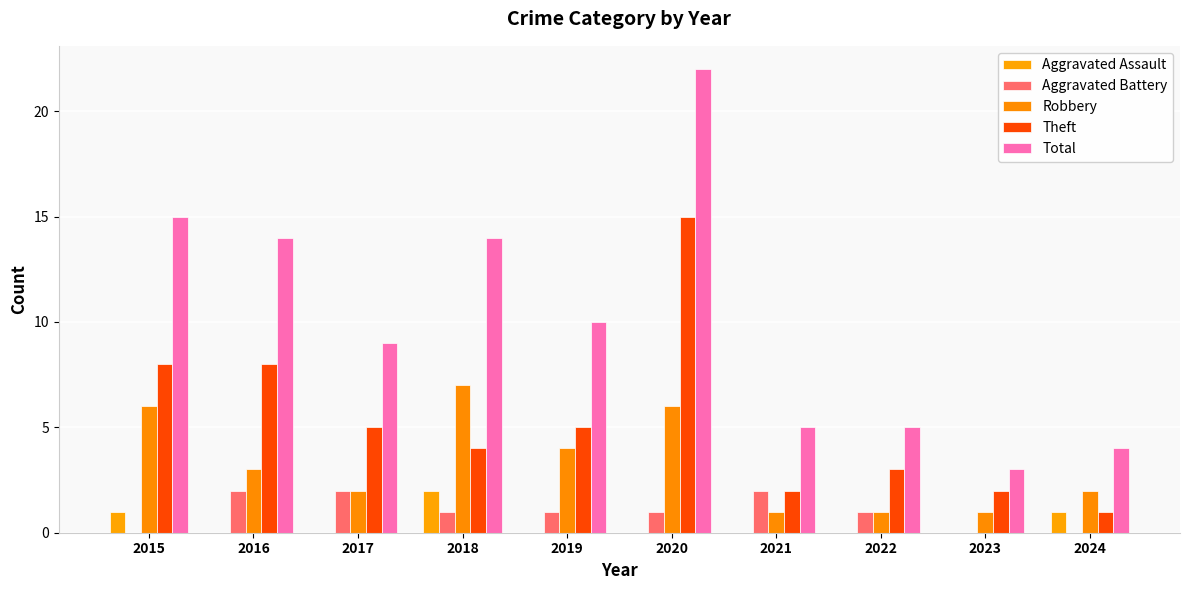

What is the difference between the maximum and second lowest values in the Robbery series?

6